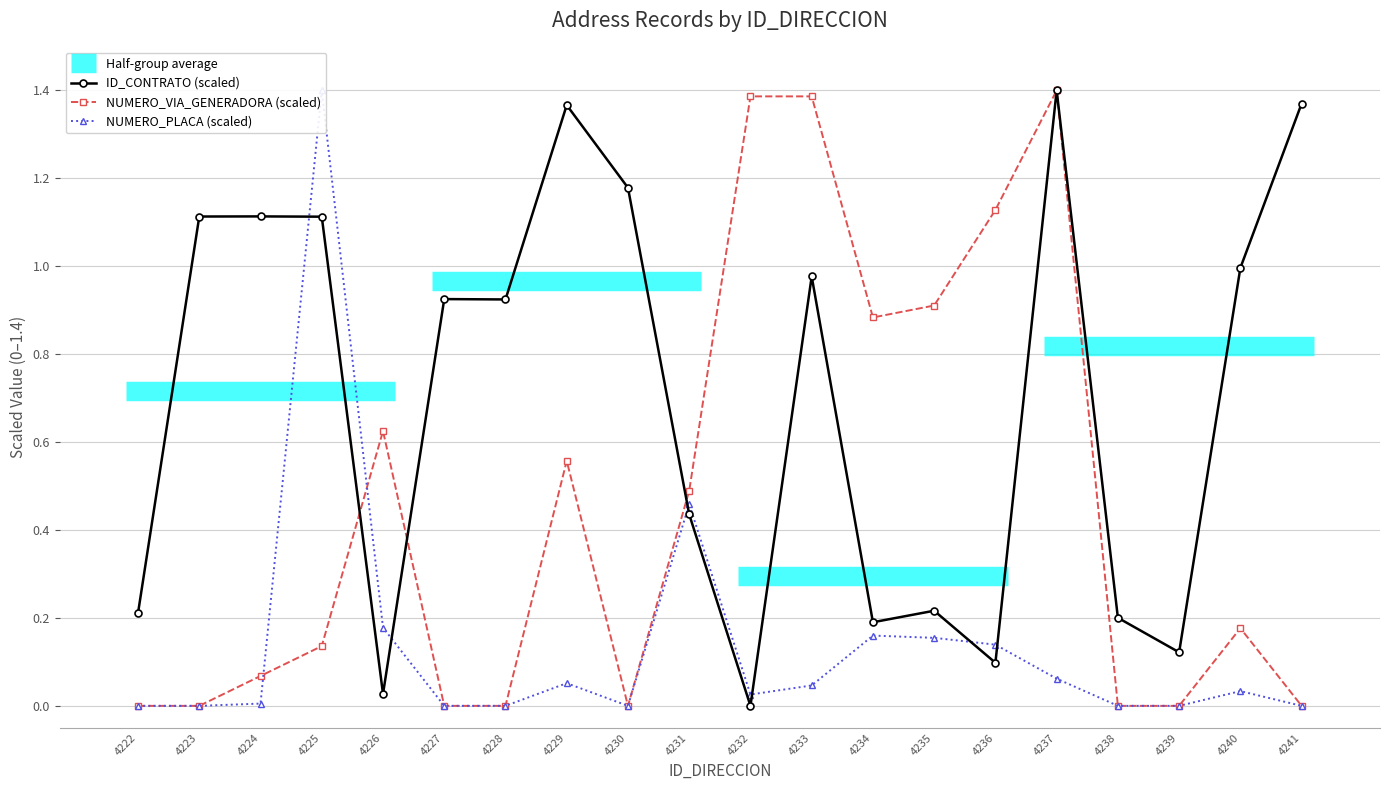

True or false: NUMERO_VIA_GENERADORA (scaled) and NUMERO_PLACA (scaled) intersect in this chart.

True